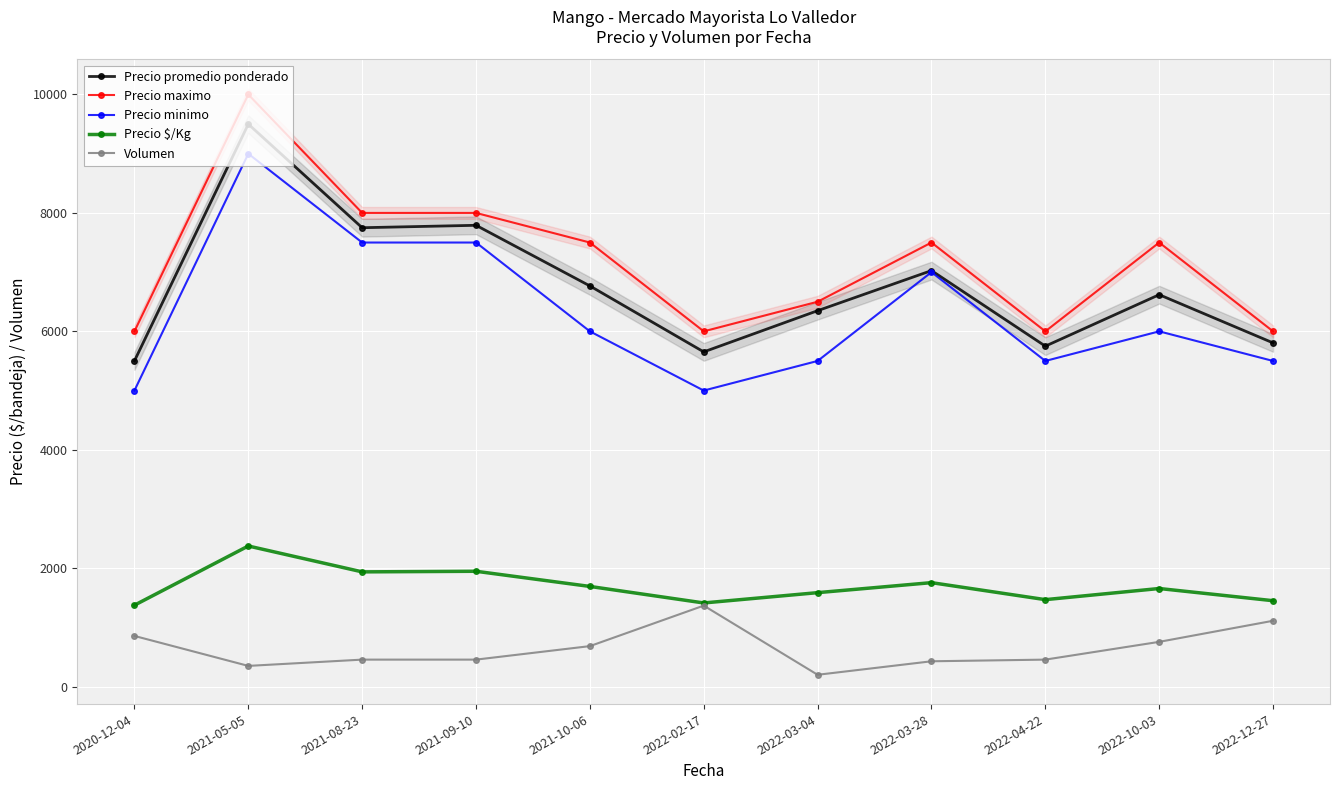

What is the average value of the Precio minimo series?

6318